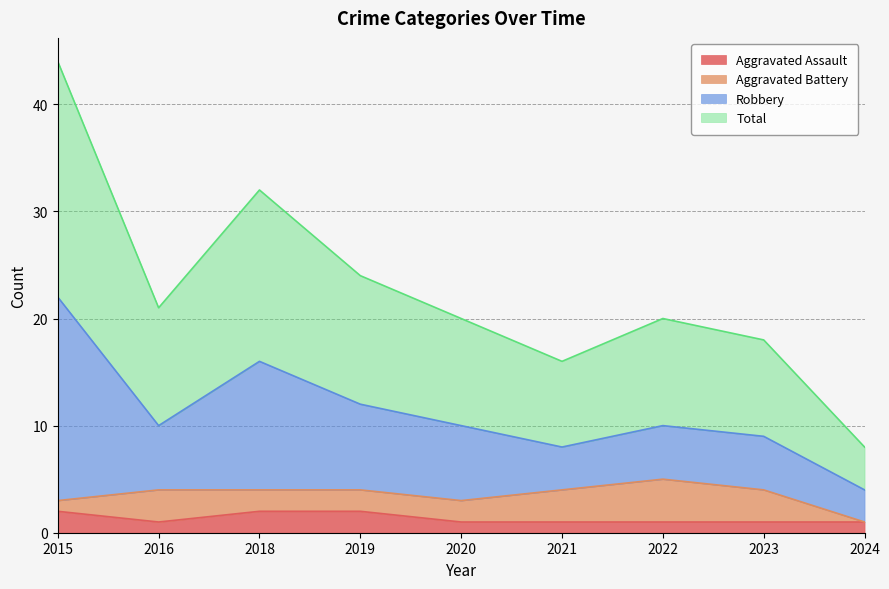

Which series changed the most between 2018 and 2024?

Total